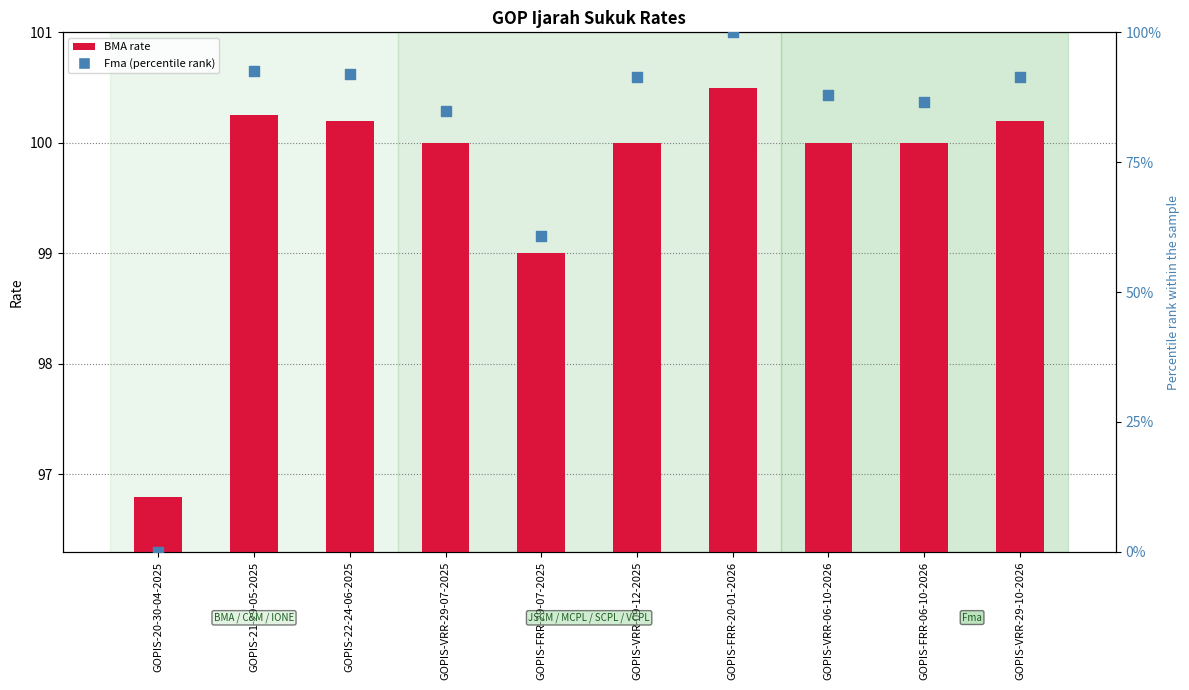

What are all the series names shown in the legend?

BMA, Fma